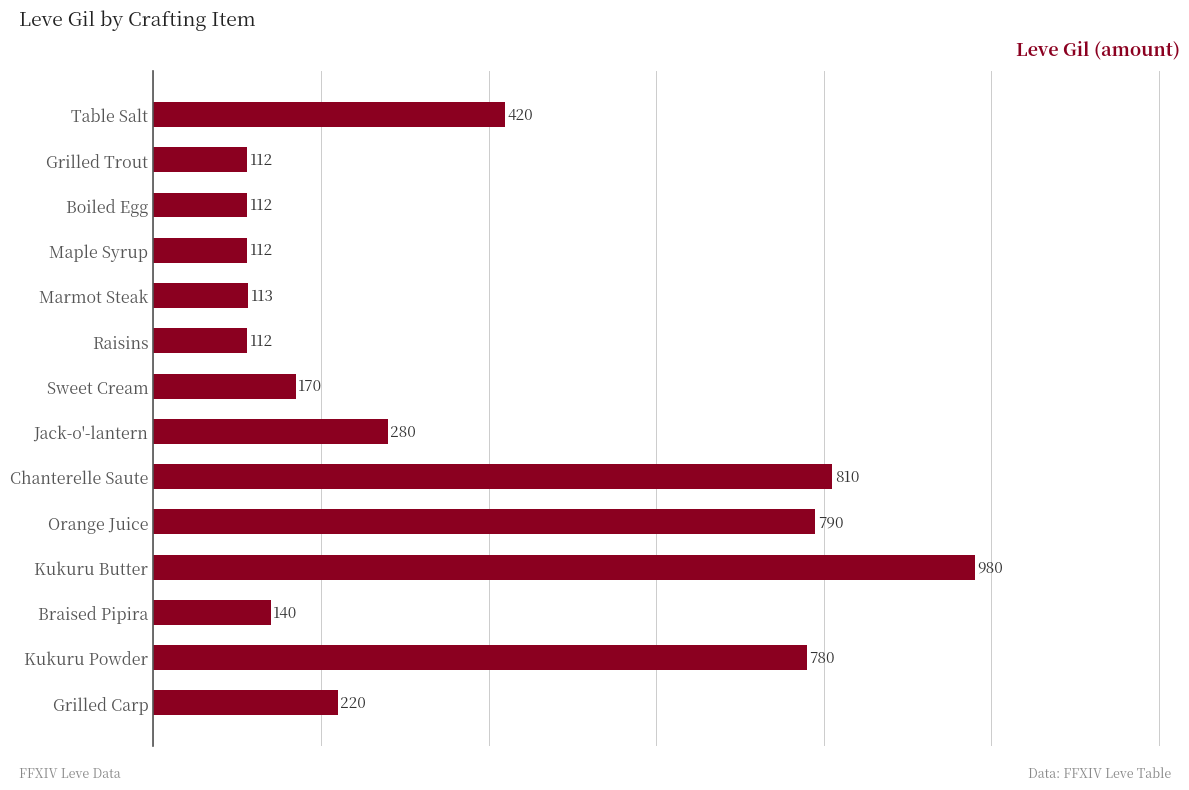

What is the change in value from Raisins to Kukuru Butter?

+868